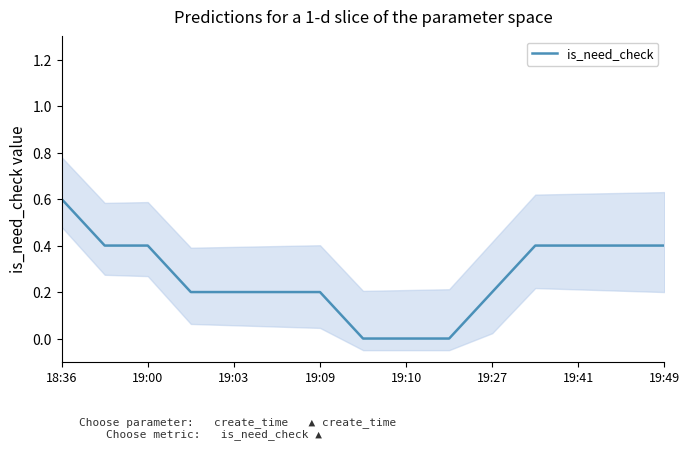

Which category has the highest value in the is_need_check series?

18:36